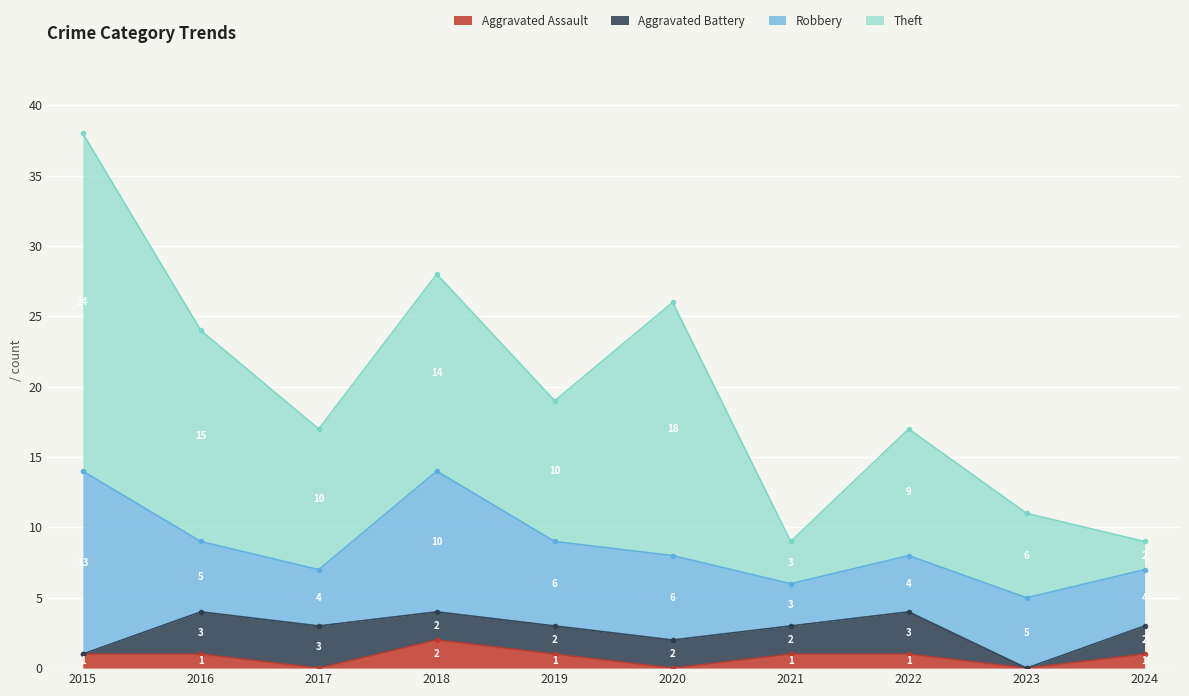

What is the sum of all Robbery values?

60